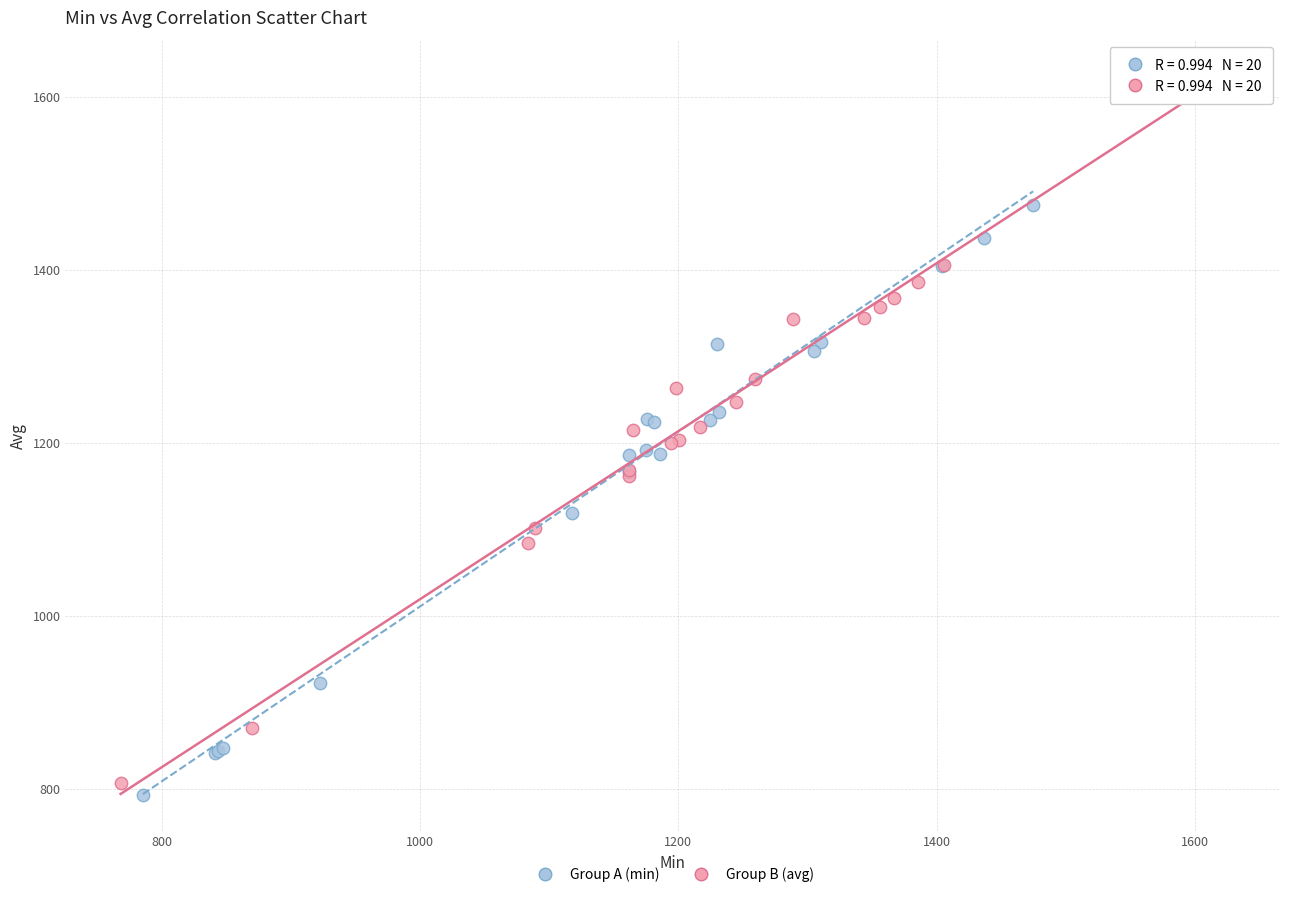

Which series reaches the maximum Y coordinate?

Group B (avg)